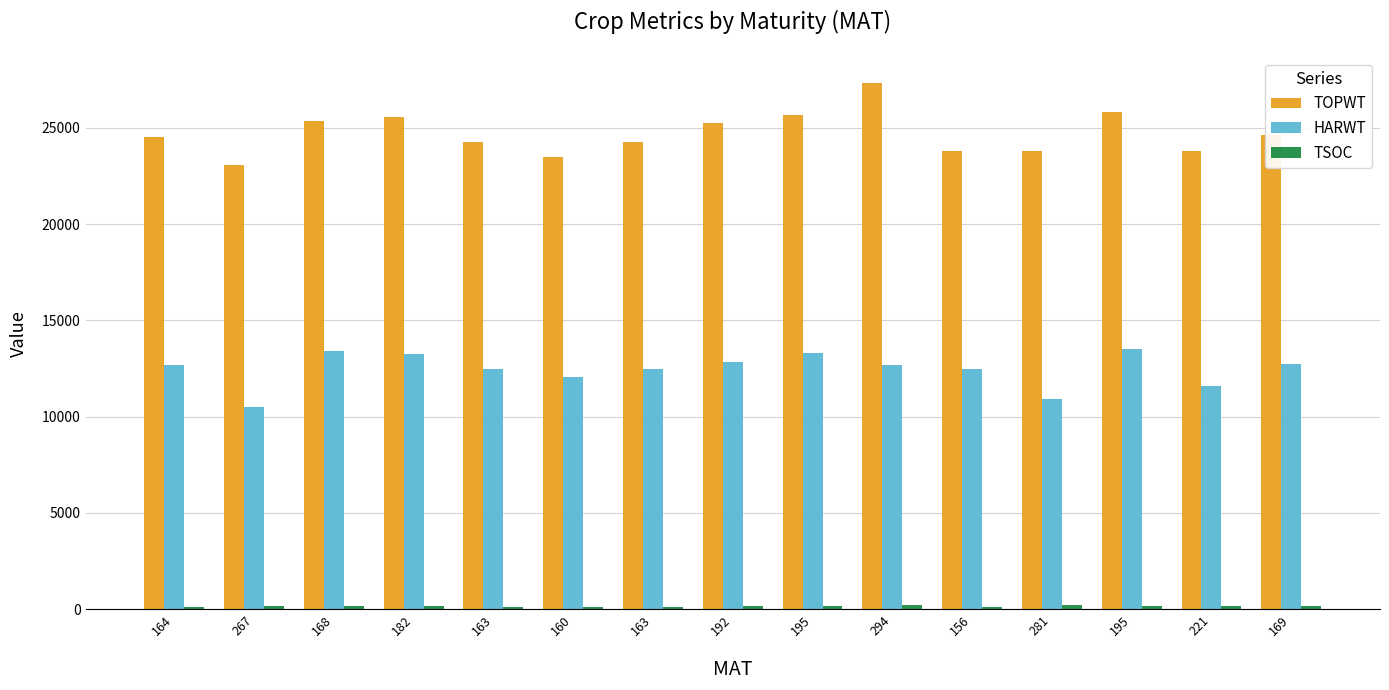

Which category has the lowest value in the TSOC series?

163